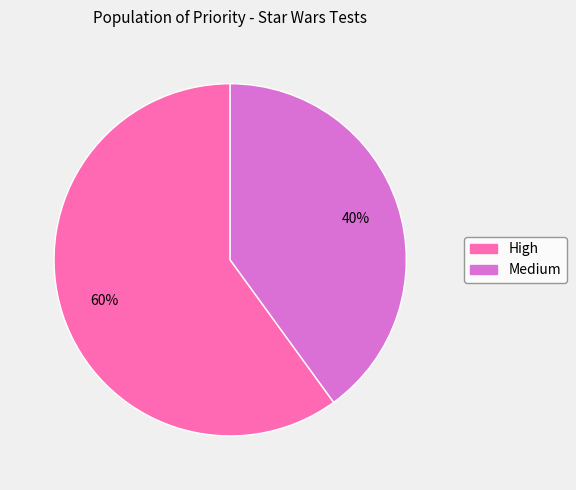

How many slices are in this pie chart?

2